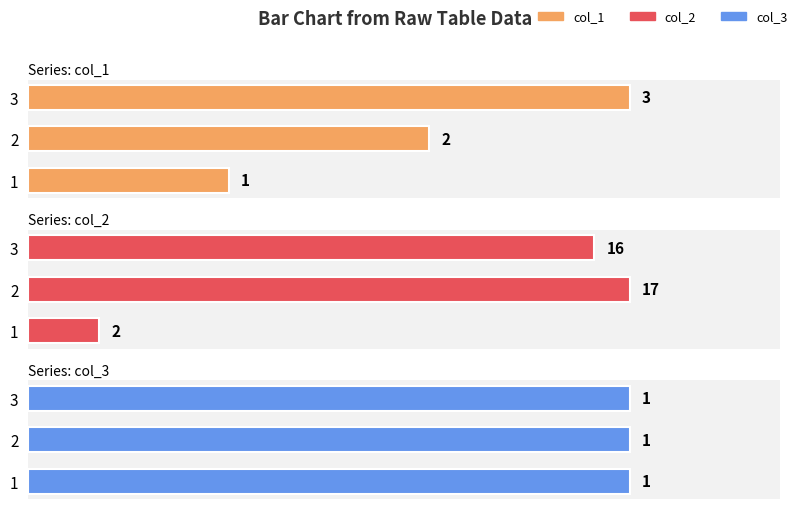

What is the average value of the col_2 series?

11.7